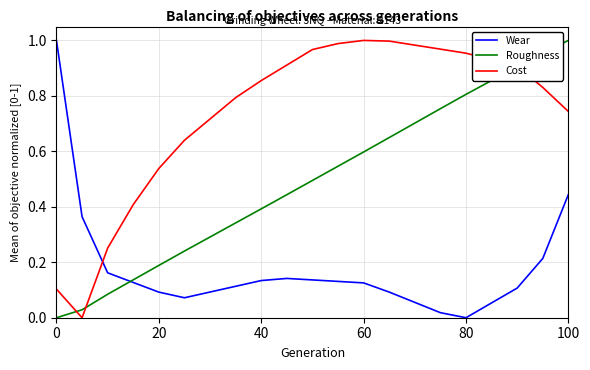

In Cost, how many points are lower than both neighbors (excluding endpoints)?

1